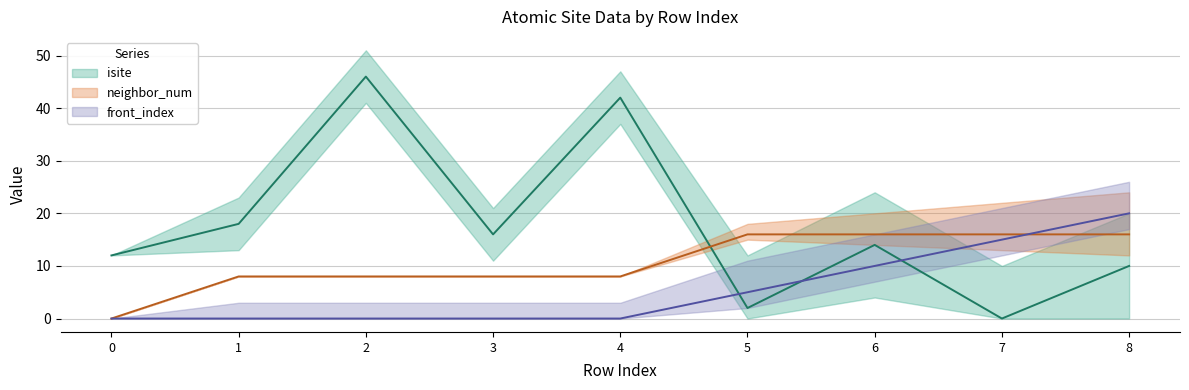

At which category is the sum across all series the highest?

2